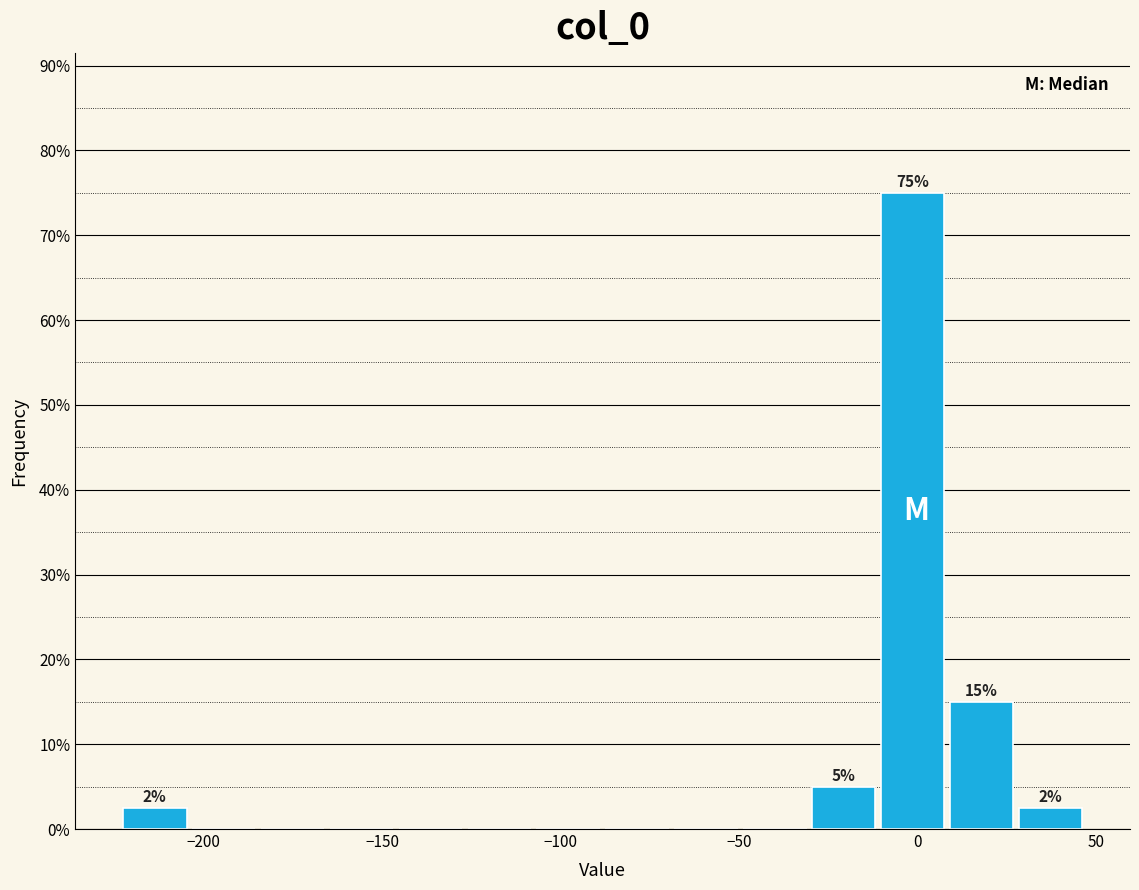

Around what value on the x-axis is the tallest bar? Give the approximate position of its centre, as read against the axis.

0